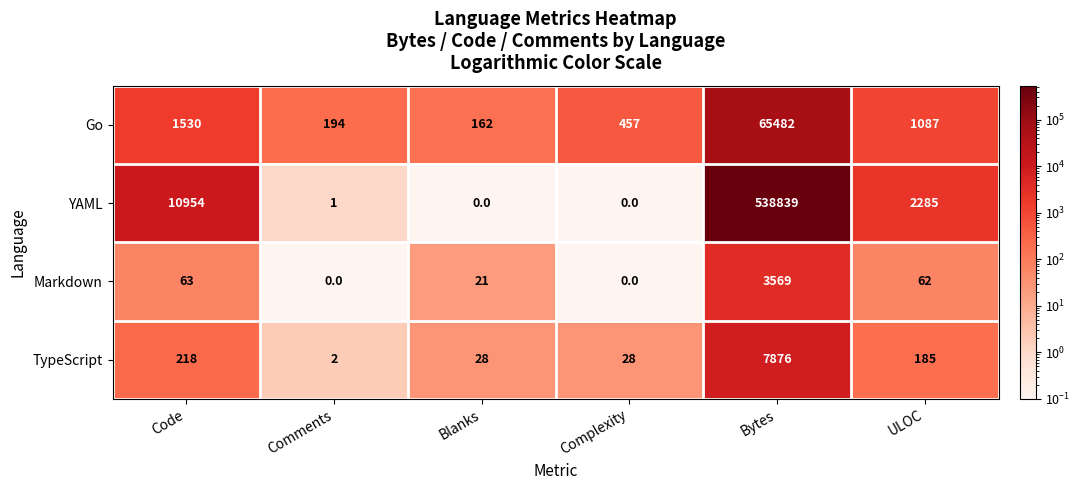

What is the sum of all YAML values?

552079